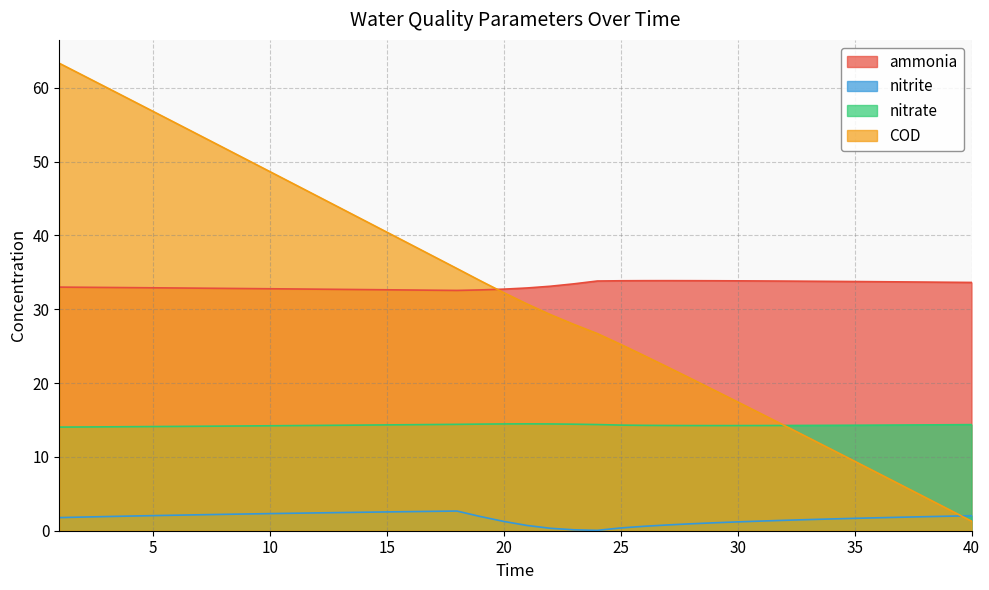

Reading left to right, transcribe all the data shown in this chart.

ammonia: 1=33.0	2=33.0	3=33.0	4=32.9	5=32.9	6=32.9	7=32.9	8=32.8	9=32.8	10=32.8	11=32.7	12=32.7	13=32.7	14=32.7	15=32.6	16=32.6	17=32.6	18=32.5	19=32.6	20=32.7	21=32.9	22=33.1	23=33.4	24=33.8	25=33.9	26=33.9	27=33.9	28=33.9	29=33.9	30=33.8	31=33.8	32=33.8	33=33.8	34=33.8	35=33.8	36=33.7	37=33.7	38=33.7	39=33.7	40=33.6
nitrite: 1=1.8	2=1.8	3=1.9	4=2.0	5=2.0	6=2.1	7=2.2	8=2.2	9=2.3	10=2.3	11=2.4	12=2.4	13=2.5	14=2.5	15=2.5	16=2.6	17=2.6	18=2.7	19=1.9	20=1.3	21=0.7	22=0.3	23=0.1	24=0.0	25=0.4	26=0.6	27=0.8	28=0.9	29=1.1	30=1.2	31=1.3	32=1.4	33=1.5	34=1.6	35=1.7	36=1.8	37=1.8	38=1.9	39=2.0	40=2.0
nitrate: 1=14.0	2=14.1	3=14.1	4=14.1	5=14.1	6=14.1	7=14.1	8=14.2	9=14.2	10=14.2	11=14.2	12=14.3	13=14.3	14=14.3	15=14.3	16=14.4	17=14.4	18=14.4	19=14.4	20=14.5	21=14.5	22=14.5	23=14.4	24=14.4	25=14.3	26=14.3	27=14.3	28=14.2	29=14.2	30=14.2	31=14.2	32=14.3	33=14.3	34=14.3	35=14.3	36=14.3	37=14.3	38=14.3	39=14.4	40=14.4
COD: 1=63.3	2=61.7	3=60.1	4=58.4	5=56.8	6=55.2	7=53.6	8=51.9	9=50.3	10=48.7	11=47.0	12=45.4	13=43.7	14=42.1	15=40.4	16=38.8	17=37.2	18=35.5	19=33.9	20=32.2	21=30.7	22=29.3	23=27.9	24=26.7	25=25.2	26=23.7	27=22.2	28=20.6	29=19.0	30=17.4	31=15.9	32=14.3	33=12.6	34=11.0	35=9.4	36=7.8	37=6.2	38=4.6	39=2.9	40=1.3